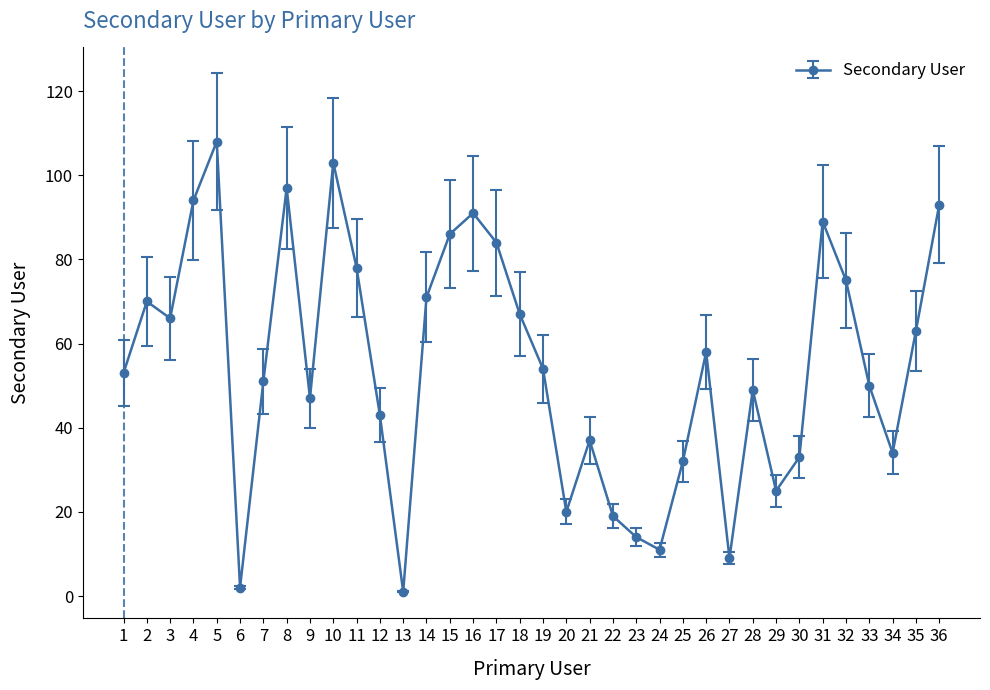

Reading left to right, extract all data points from this chart.

53	70	66	94	108	2	51	97	47	103	78	43	1	71	86	91	84	67	54	20	37	19	14	11	32	58	9	49	25	33	89	75	50	34	63	93